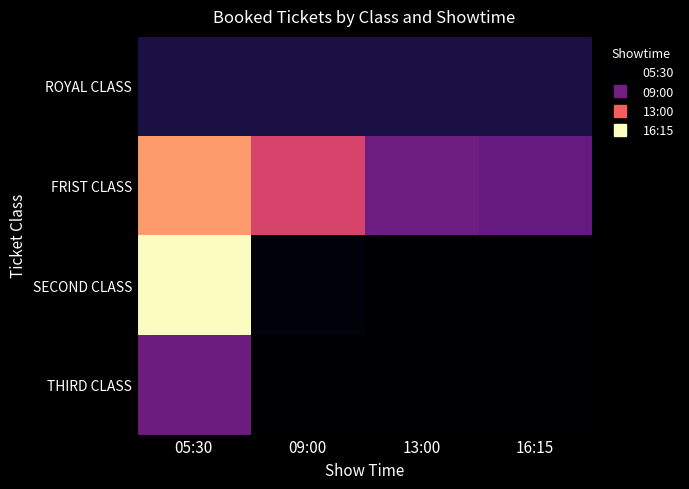

At which category does the chart reach its minimum across all series?

13:00